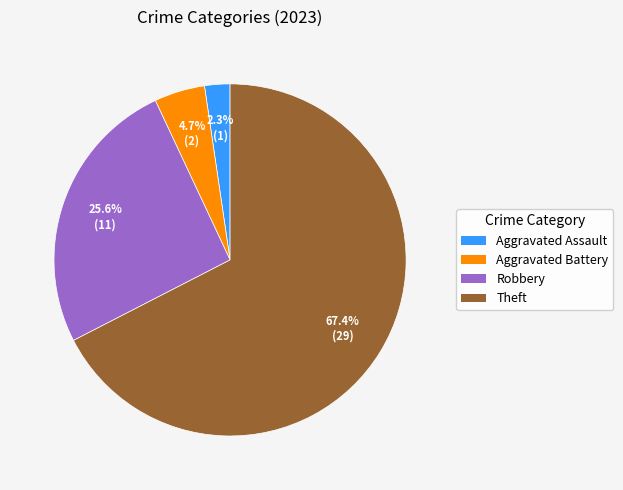

Is there any slice that represents more than half of the pie?

Yes